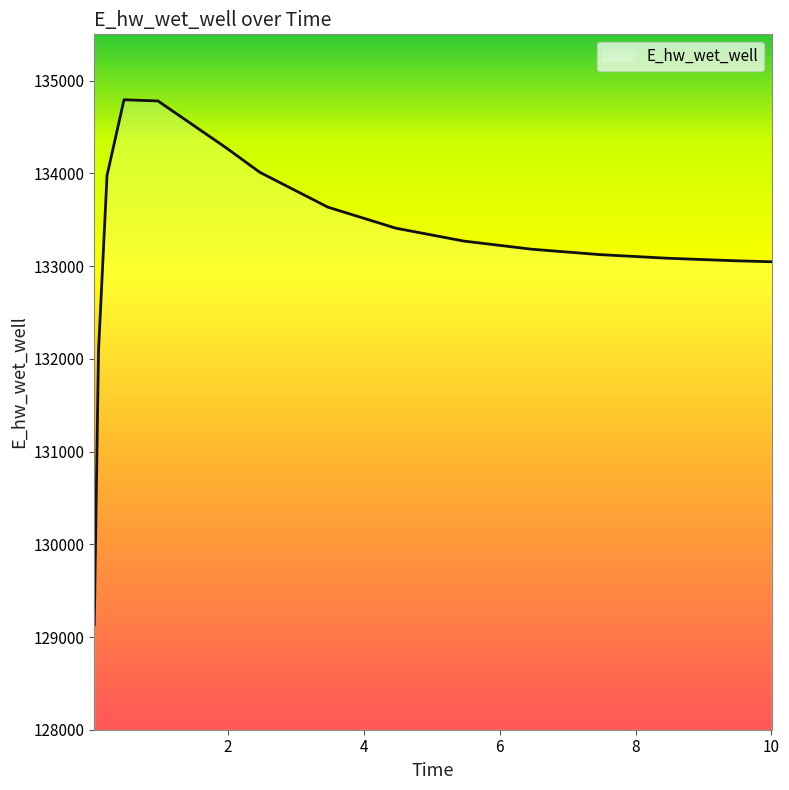

Count the number of categories in the chart.

15